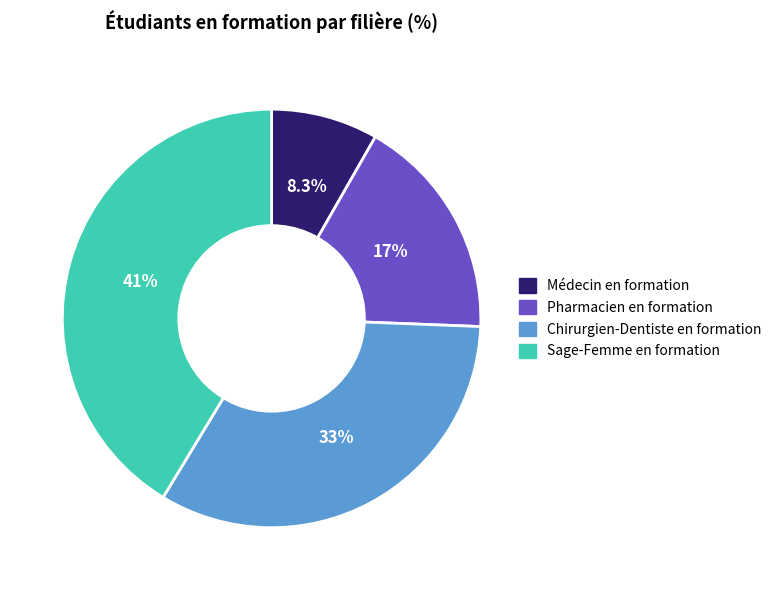

What percentage is the Médecin en formation slice, to the nearest percent?

8%